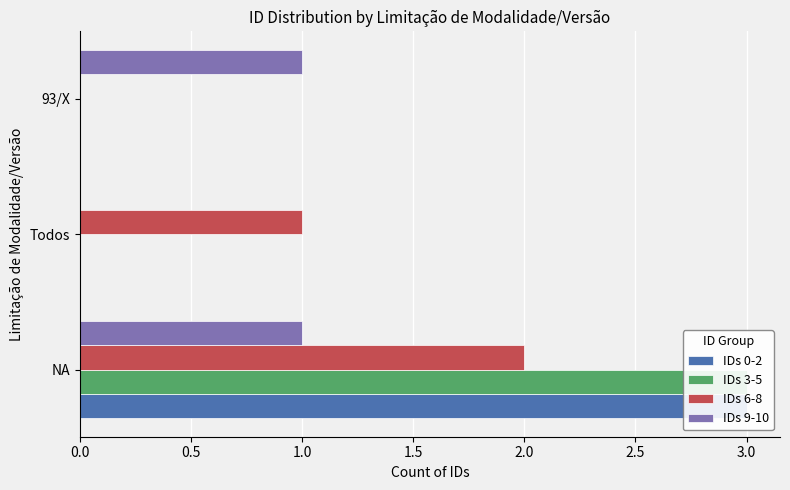

Which series has the largest range (max minus min)?

IDs 0-2